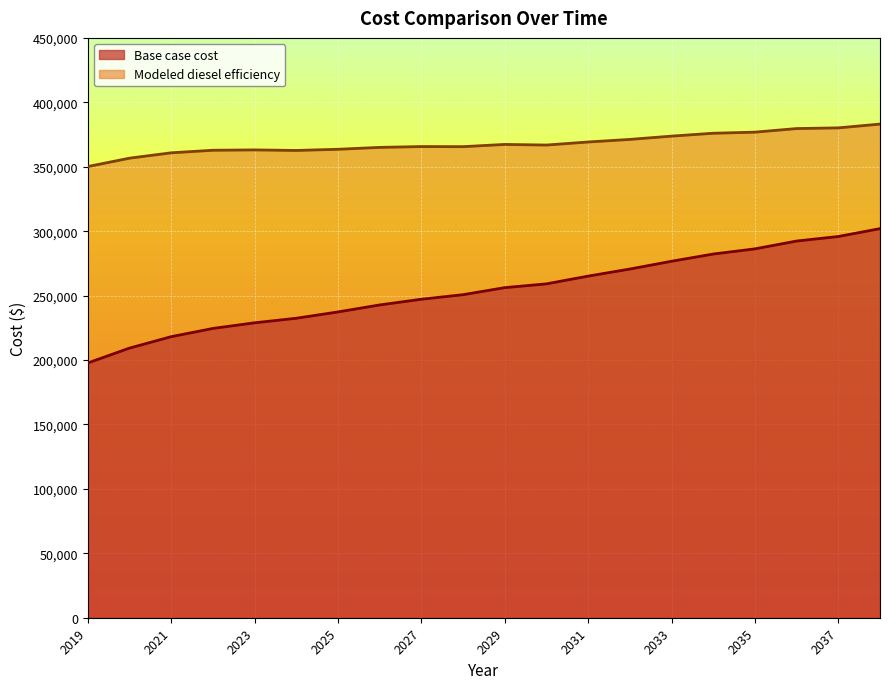

At which category does the chart reach its peak across all series?

2038